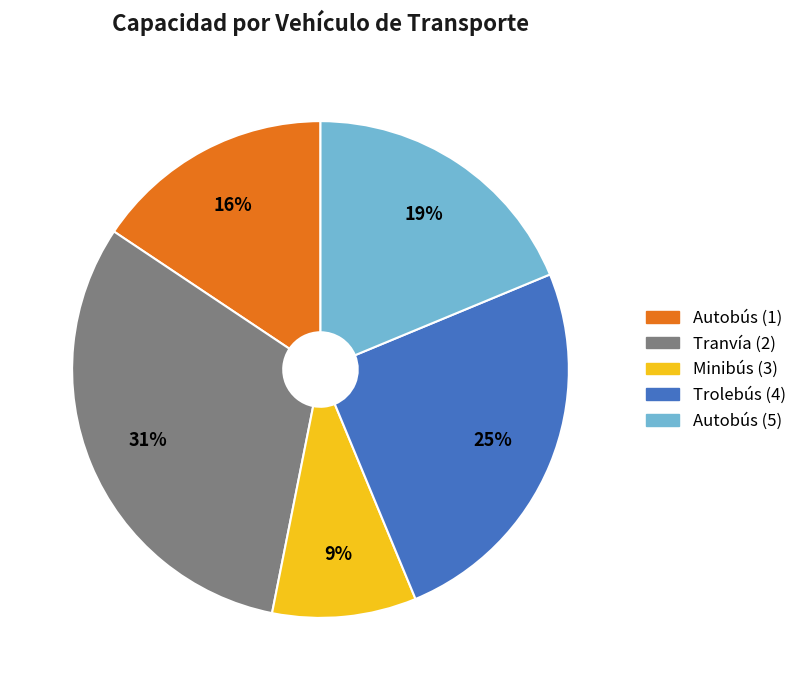

To the nearest percent, what is the average slice percentage?

20%